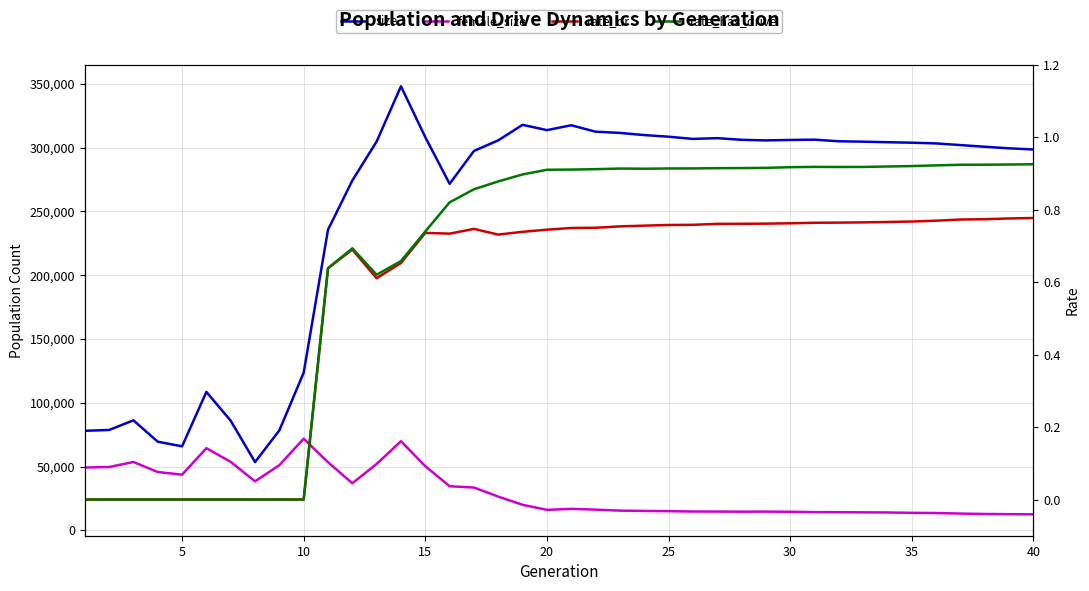

What is the difference between the maximum and second lowest values in the size series?

282088.0